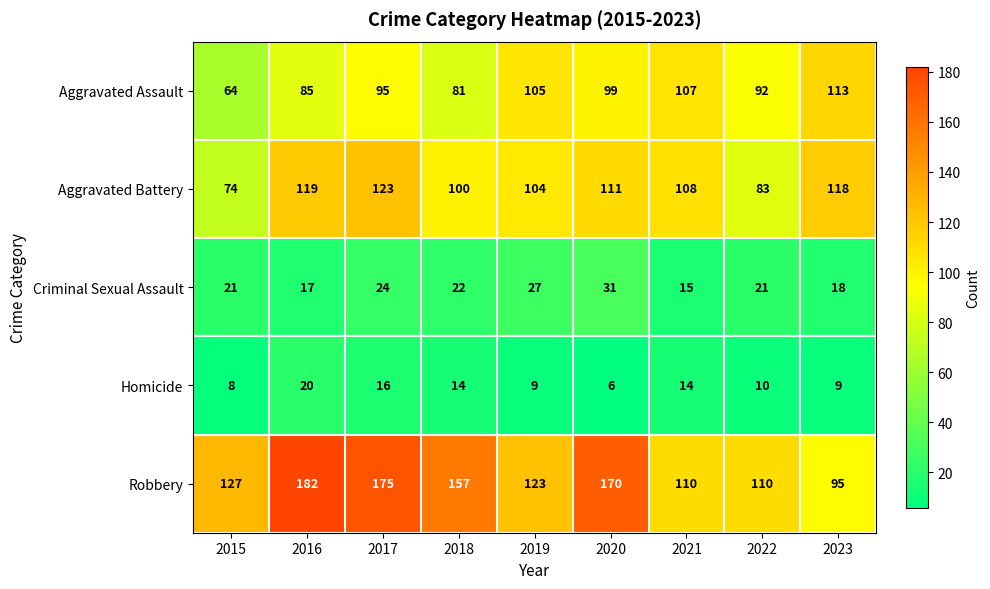

What is the difference between the maximum and second lowest values in the Aggravated Battery series?

40